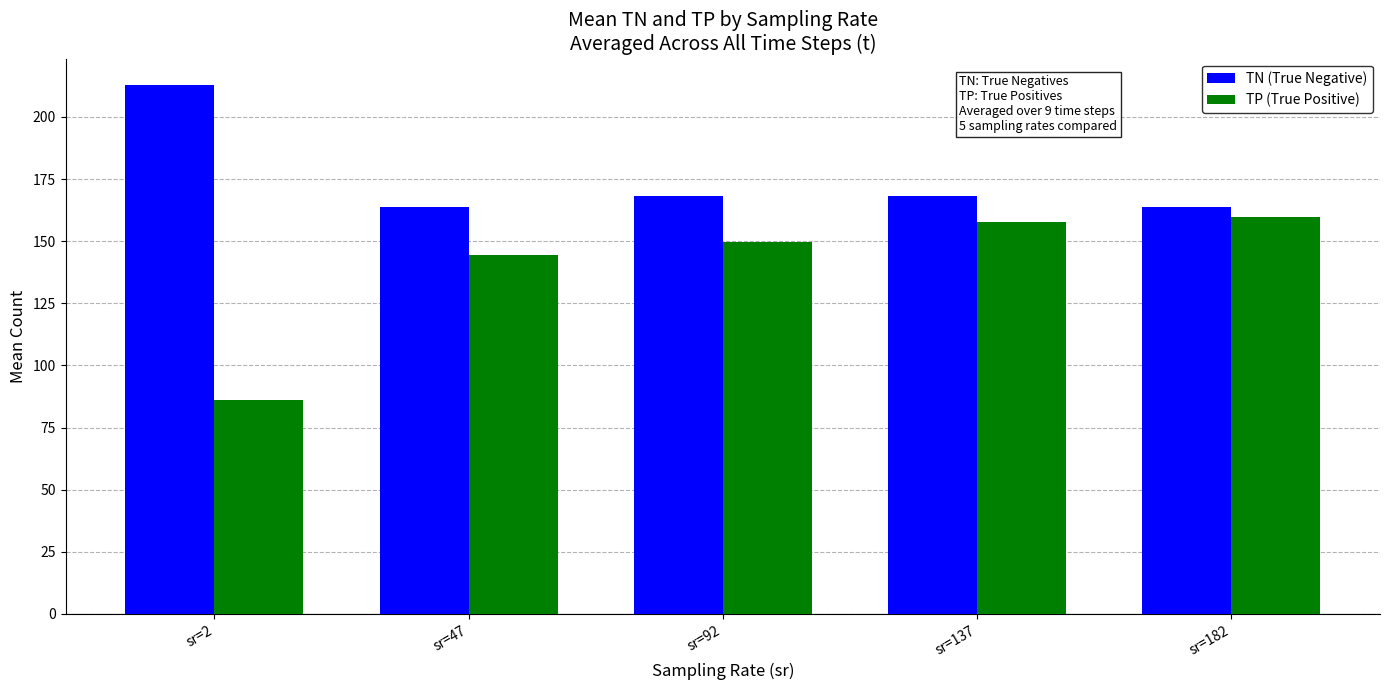

List the series in order of their peak value, lowest first.

TP (True Positive), TN (True Negative)